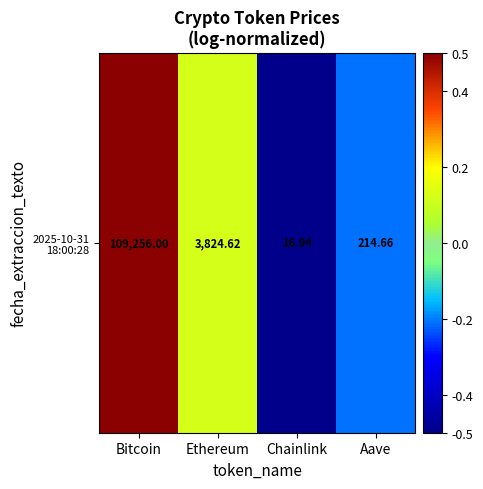

The value at Aave is -0.1. True or false?

False